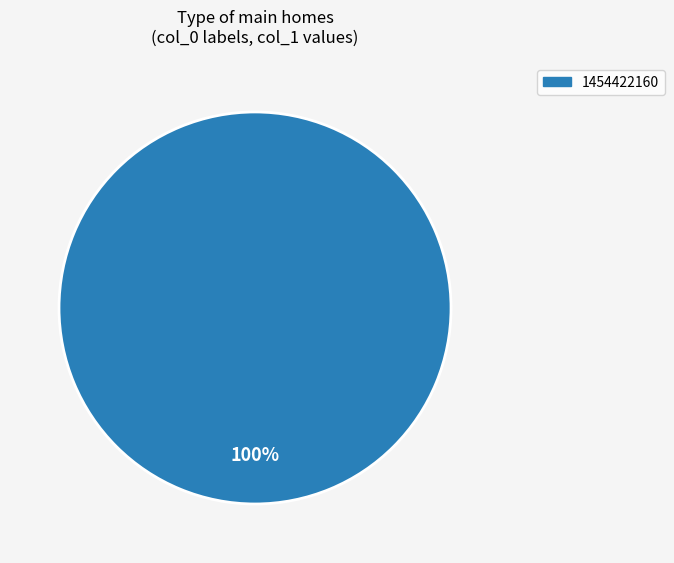

The 1454422160 slice represents 100% of the pie. True or false?

True